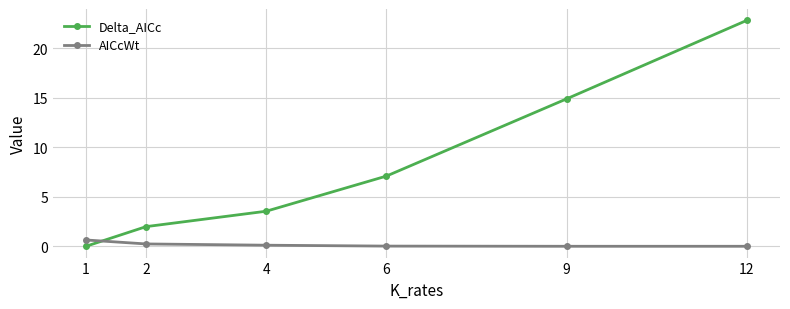

What is the sum of all Delta_AICc values?

50.3